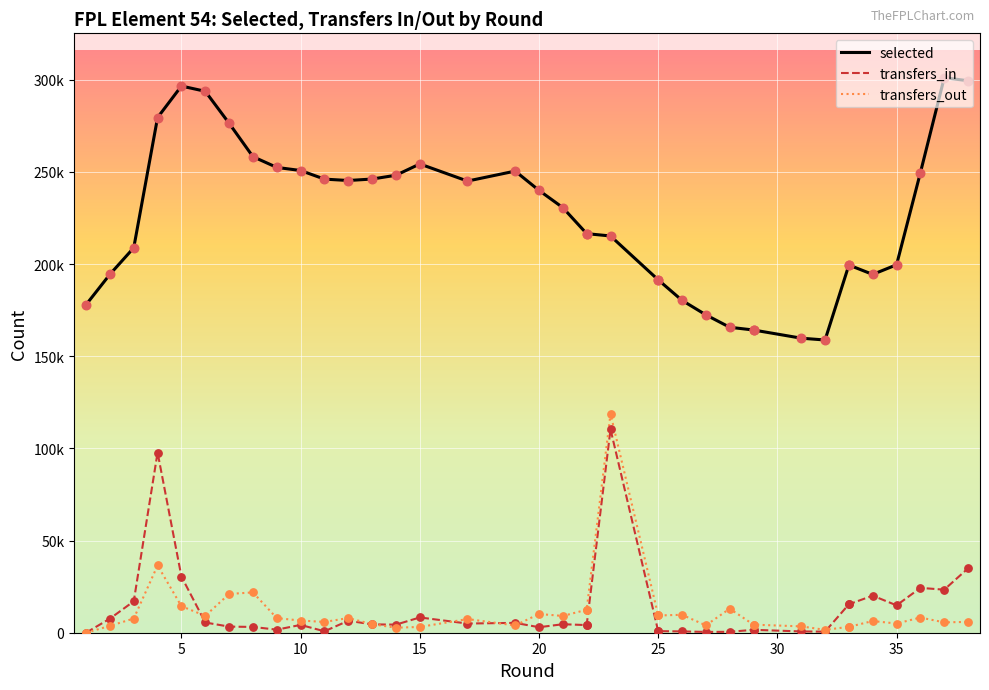

Which series contains the highest Y value?

selected